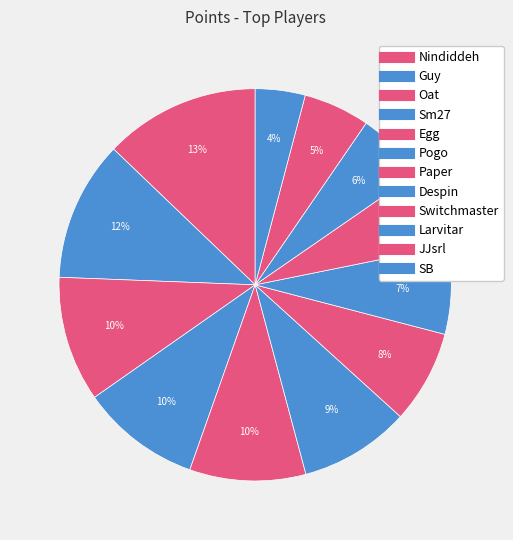

To the nearest percent, what percentage of the pie is Egg?

10%